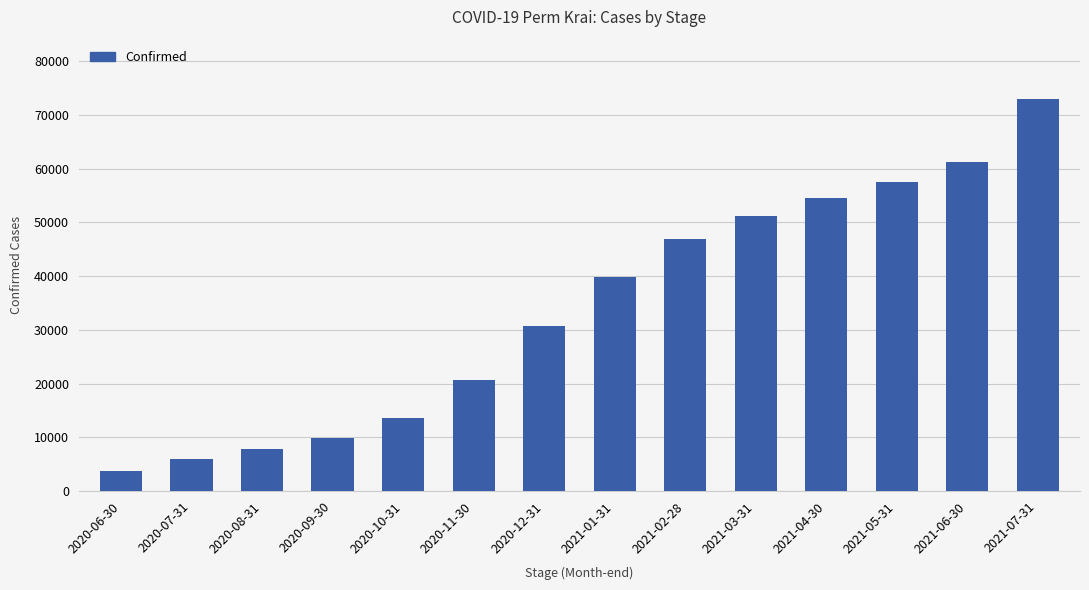

What is the average value?

34019